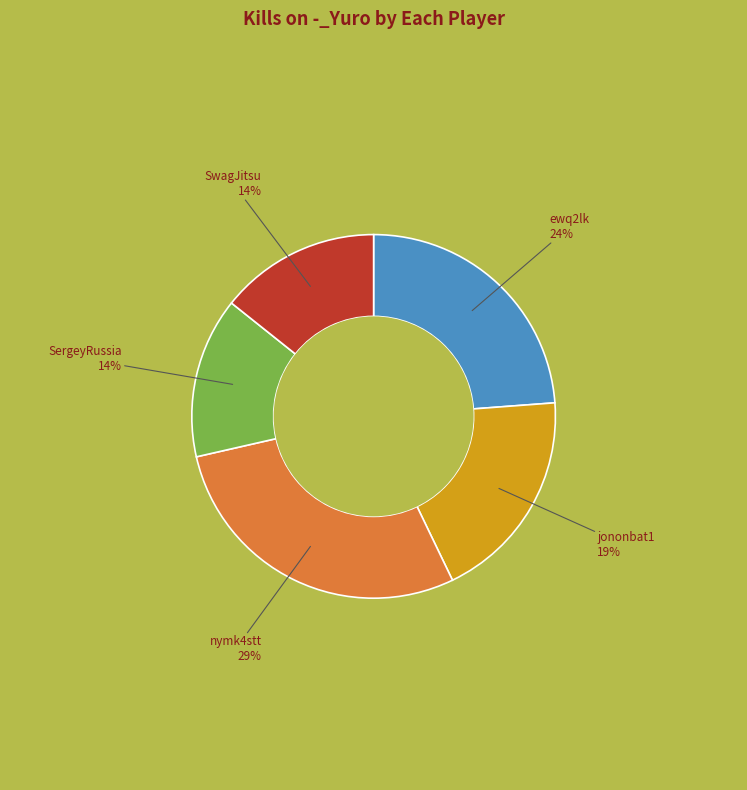

To the nearest percent, what is the average slice percentage?

20%